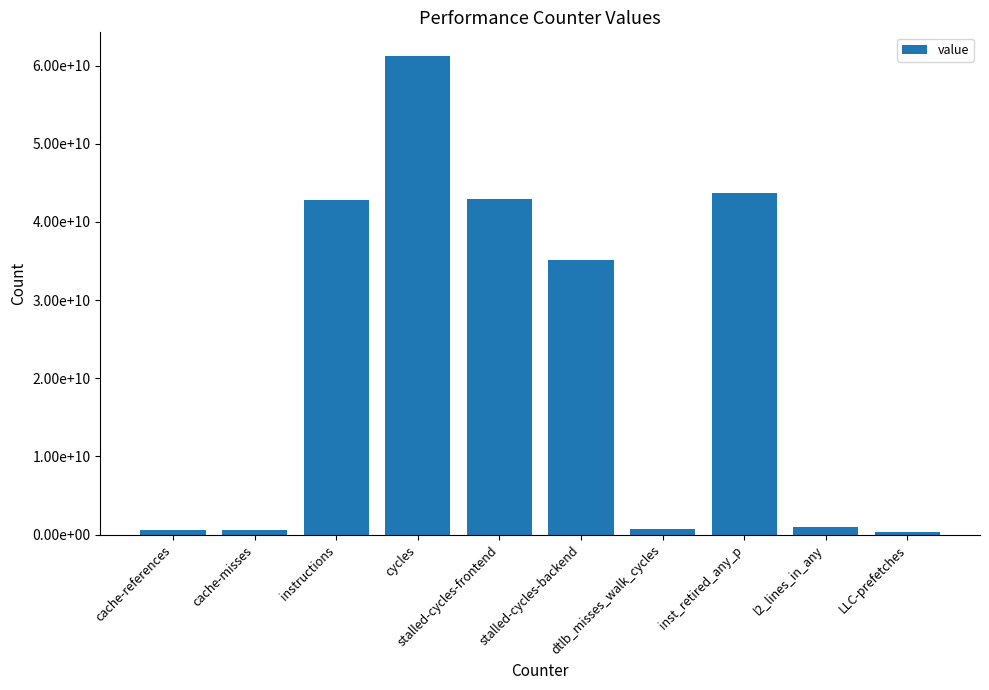

Which has a higher value, inst_retired_any_p or instructions?

inst_retired_any_p